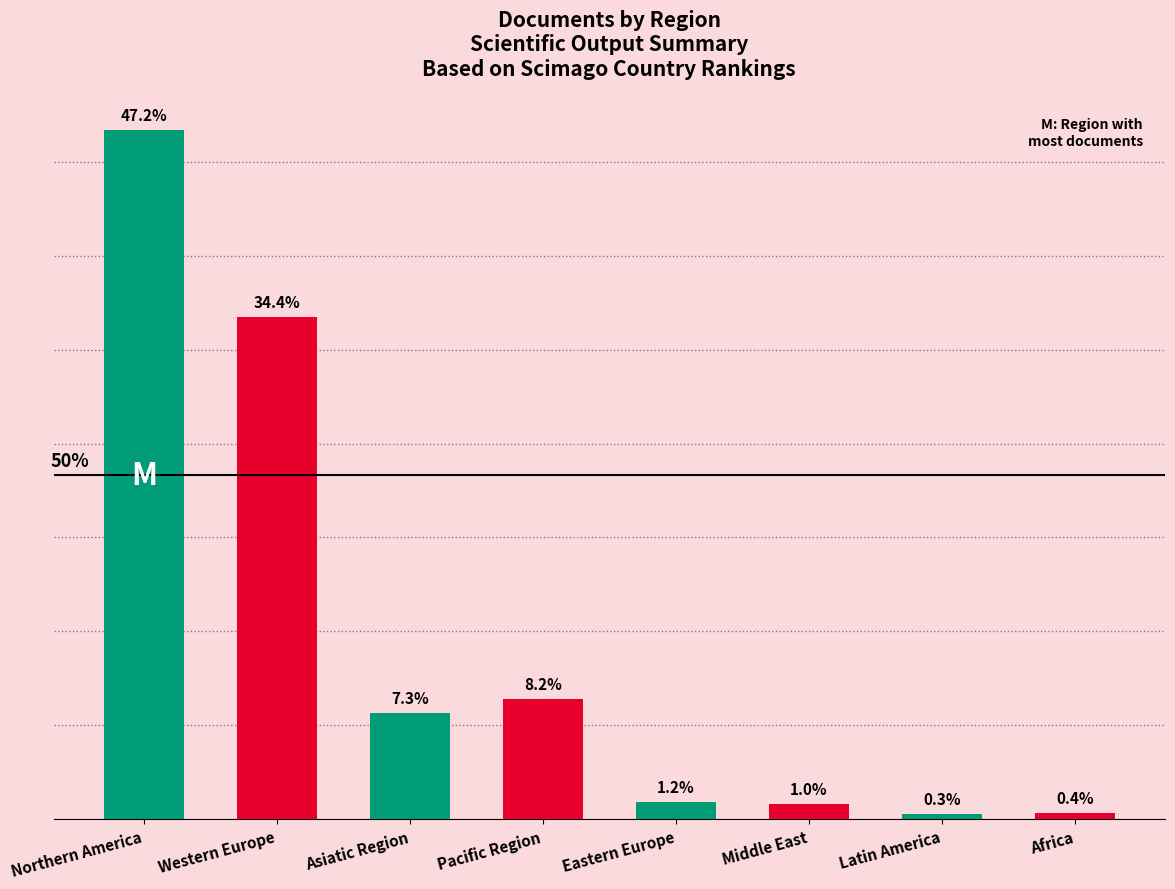

Does the chart contain stacked bars?

No